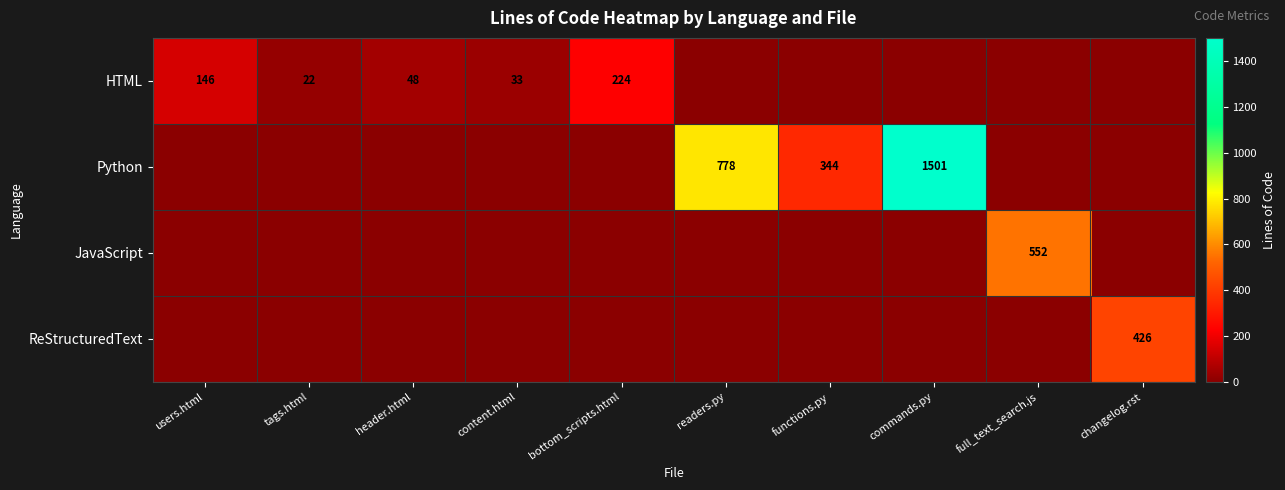

Is it true that ReStructuredText equals 708 at changelog.rst?

False